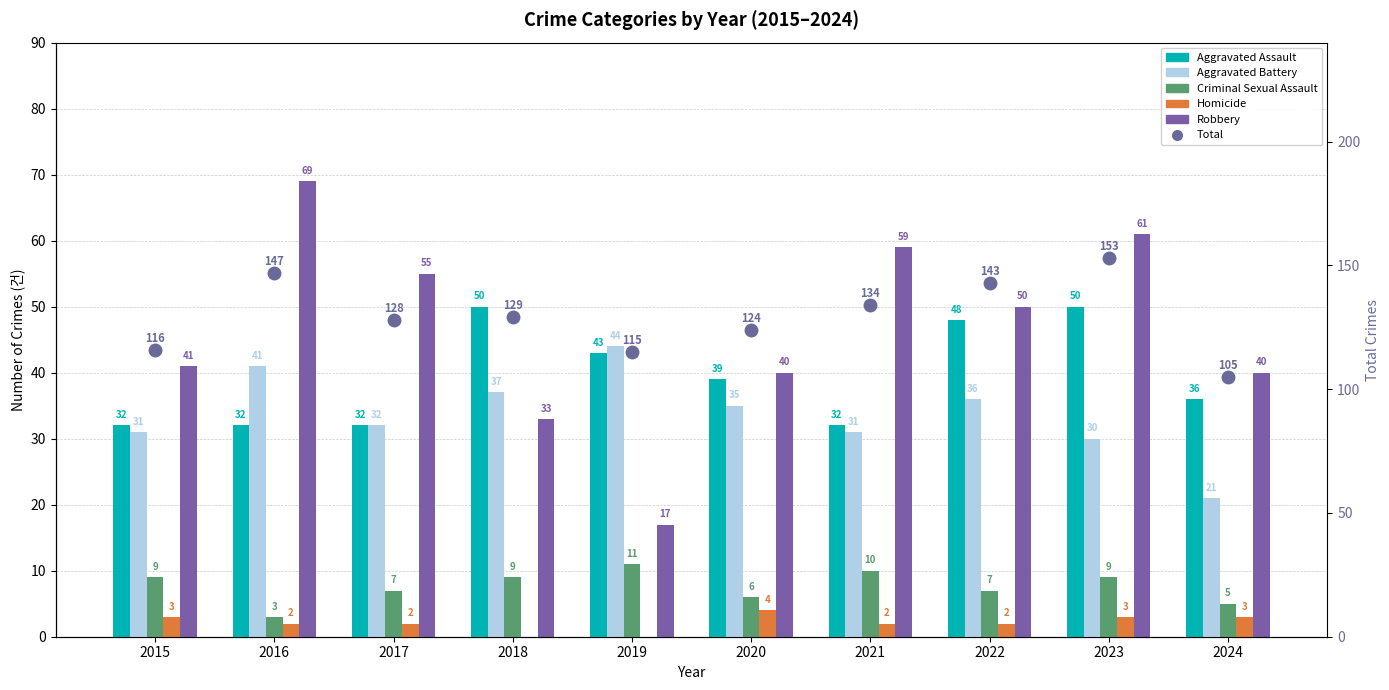

Which series has the largest range (max minus min)?

Robbery